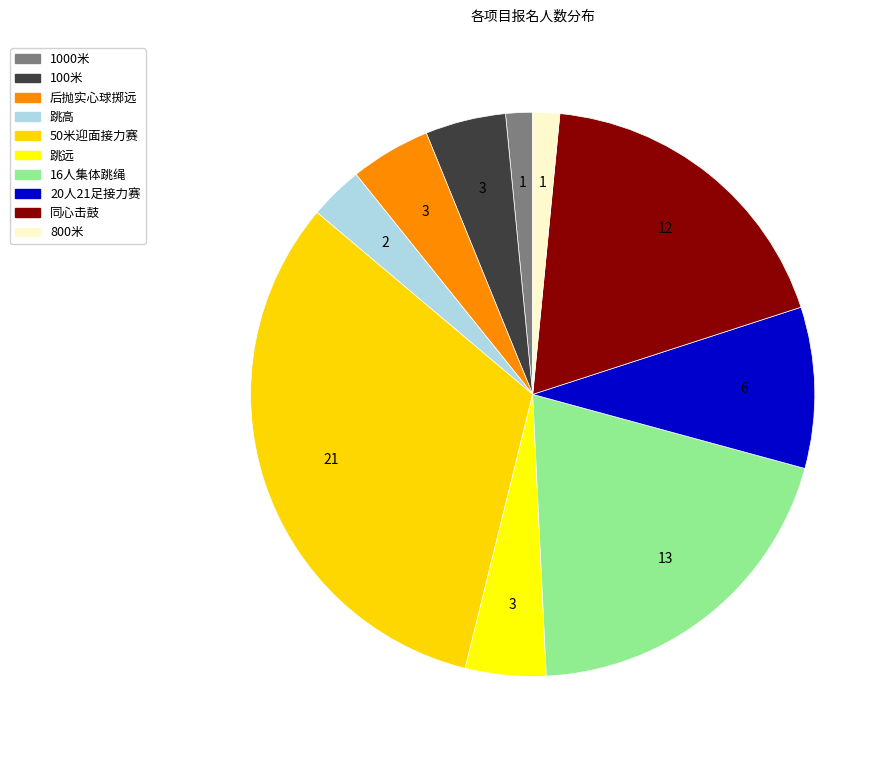

To the nearest percent, what is the average slice percentage?

10%